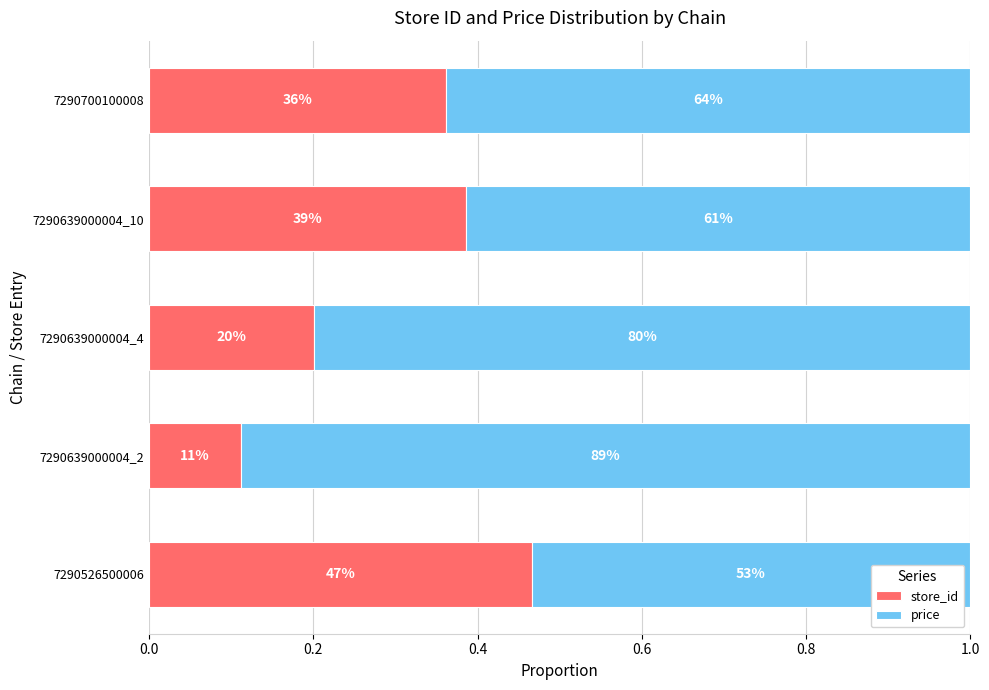

What are all the series names shown in the legend?

store_id, price